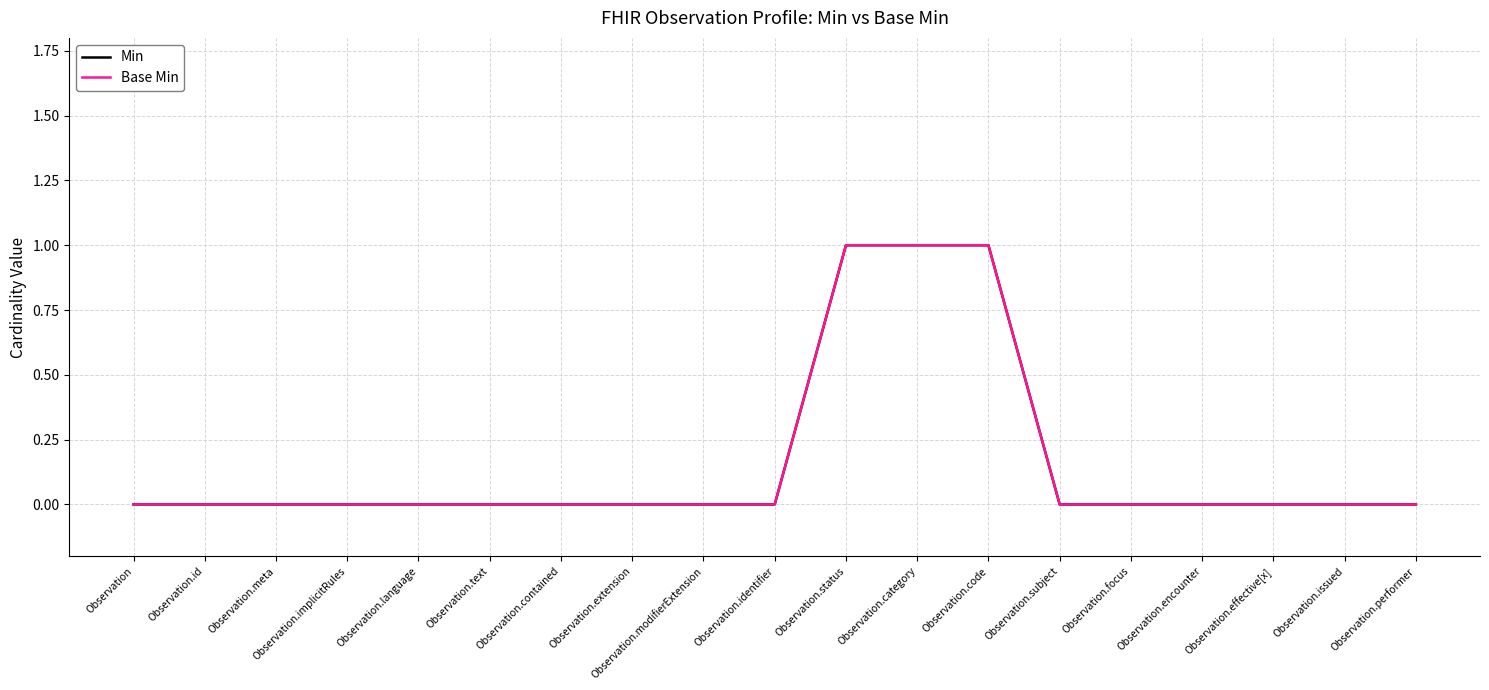

What is the label of the 5th point from the left?

Observation.language